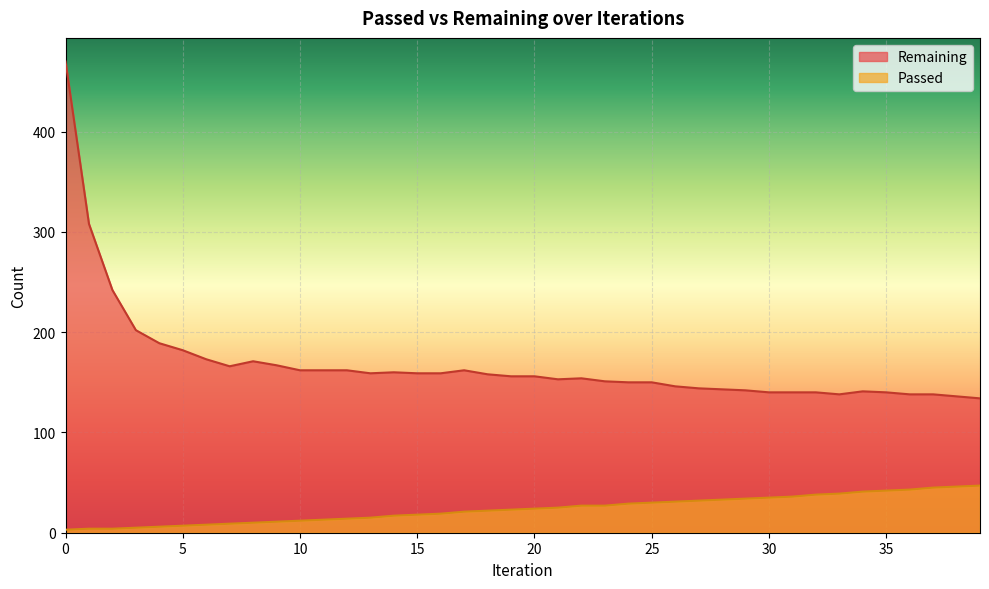

How many lines are shown in the chart?

2